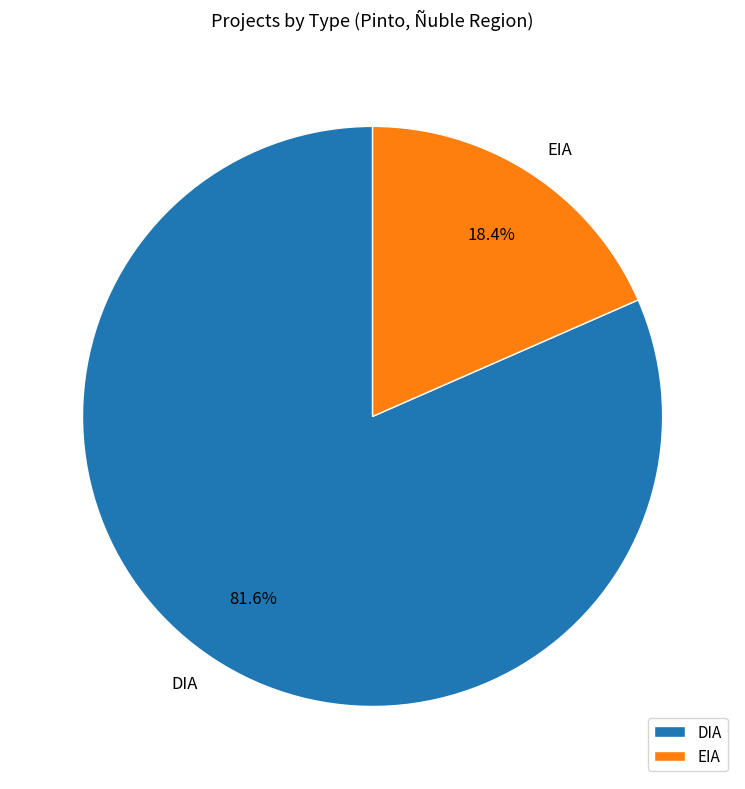

True or false: EIA accounts for 35% of the total.

False